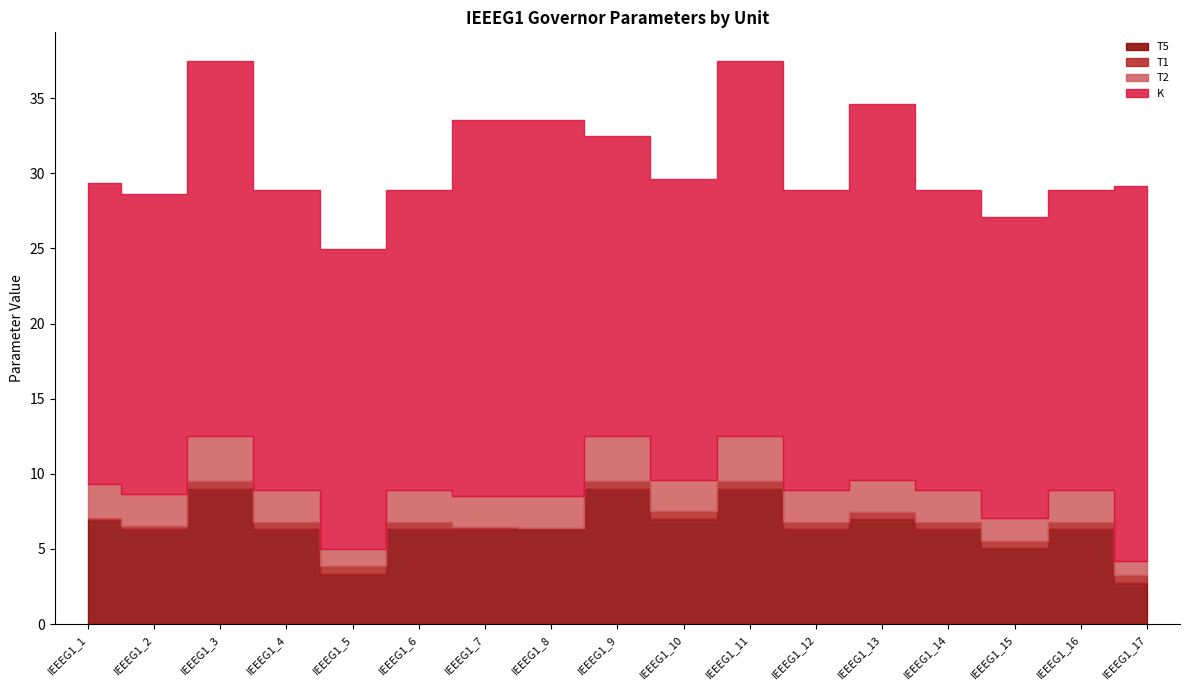

List the labels in order of K value, largest first.

IEEEG1_3, IEEEG1_7, IEEEG1_8, IEEEG1_11, IEEEG1_13, IEEEG1_17, IEEEG1_1, IEEEG1_2, IEEEG1_4, IEEEG1_5, IEEEG1_6, IEEEG1_9, IEEEG1_10, IEEEG1_12, IEEEG1_14, IEEEG1_15, IEEEG1_16